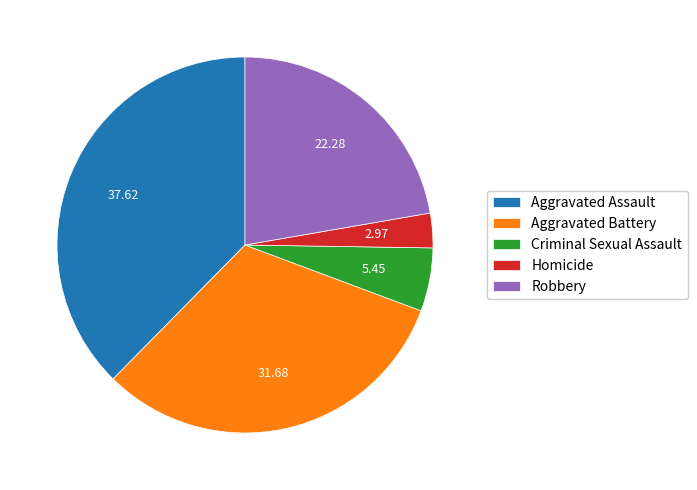

Is there any slice that represents more than half of the pie?

No